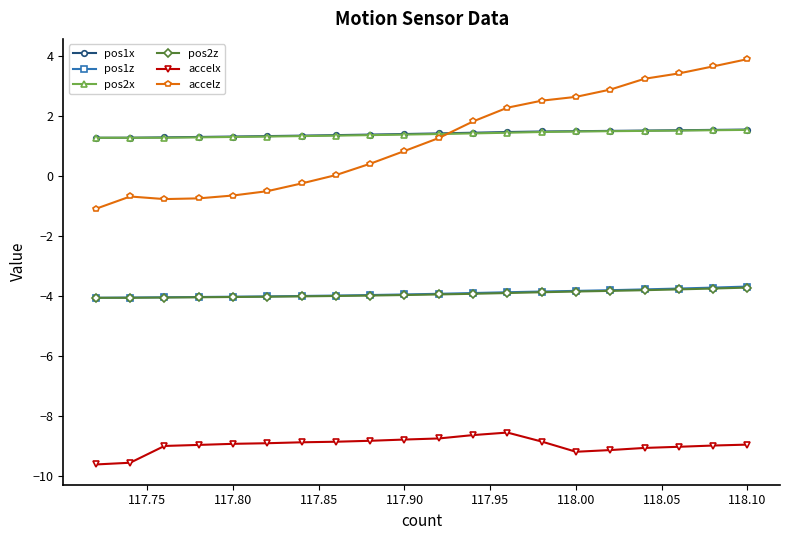

What are all the series names shown in the legend?

pos1x, pos1z, pos2x, pos2z, accelx, accelz